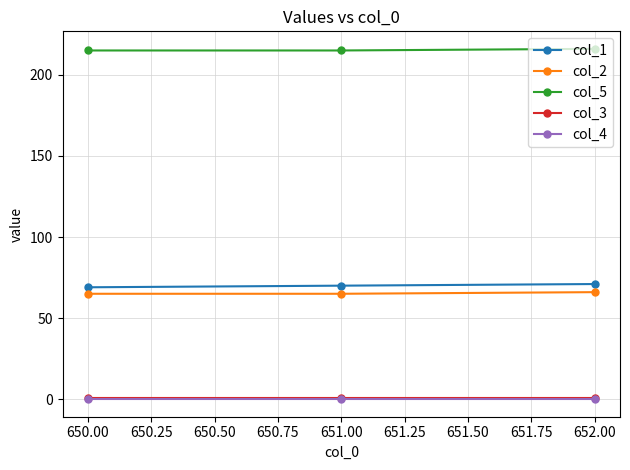

What is the difference between the maximum and minimum values in the col_1 series?

2.0